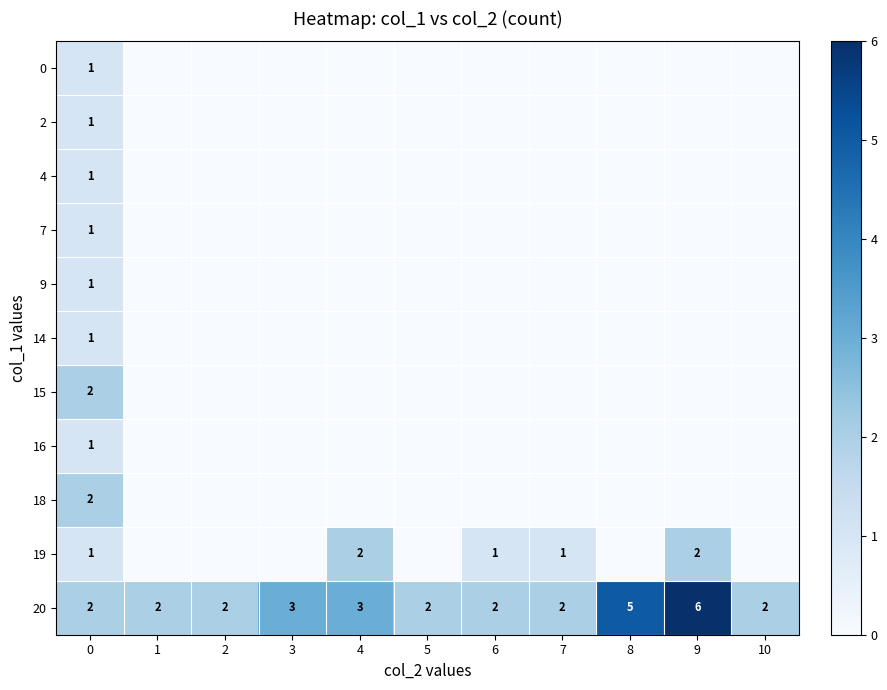

What is the difference between the maximum and minimum values in the 20 series?

4